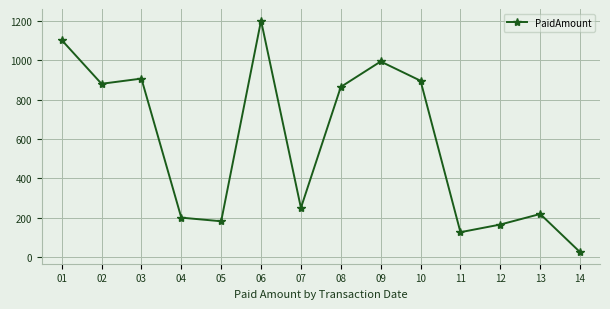

Which category has the highest value across all series?

06